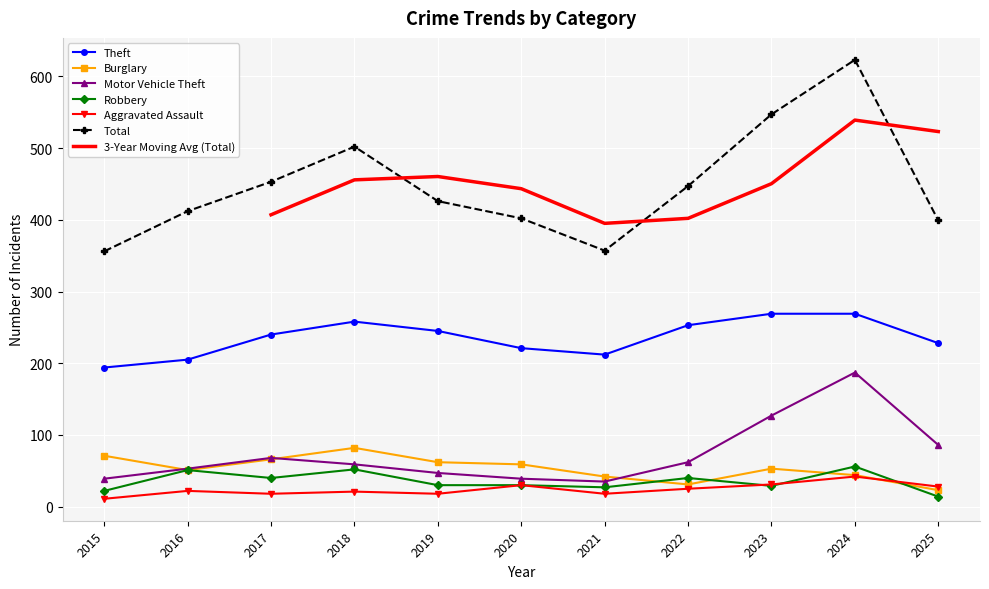

What is the difference between the maximum and second lowest values in the Total series?

266